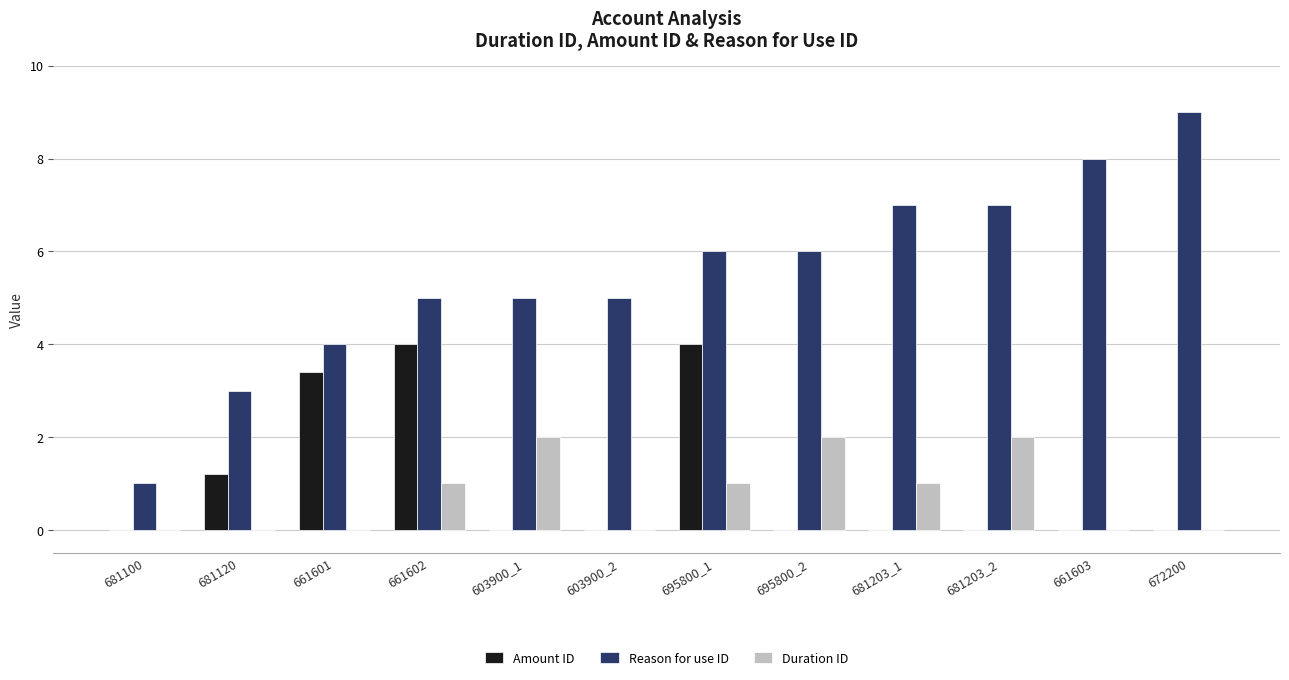

What are all the series names shown in the legend?

Amount ID, Reason for use ID, Duration ID